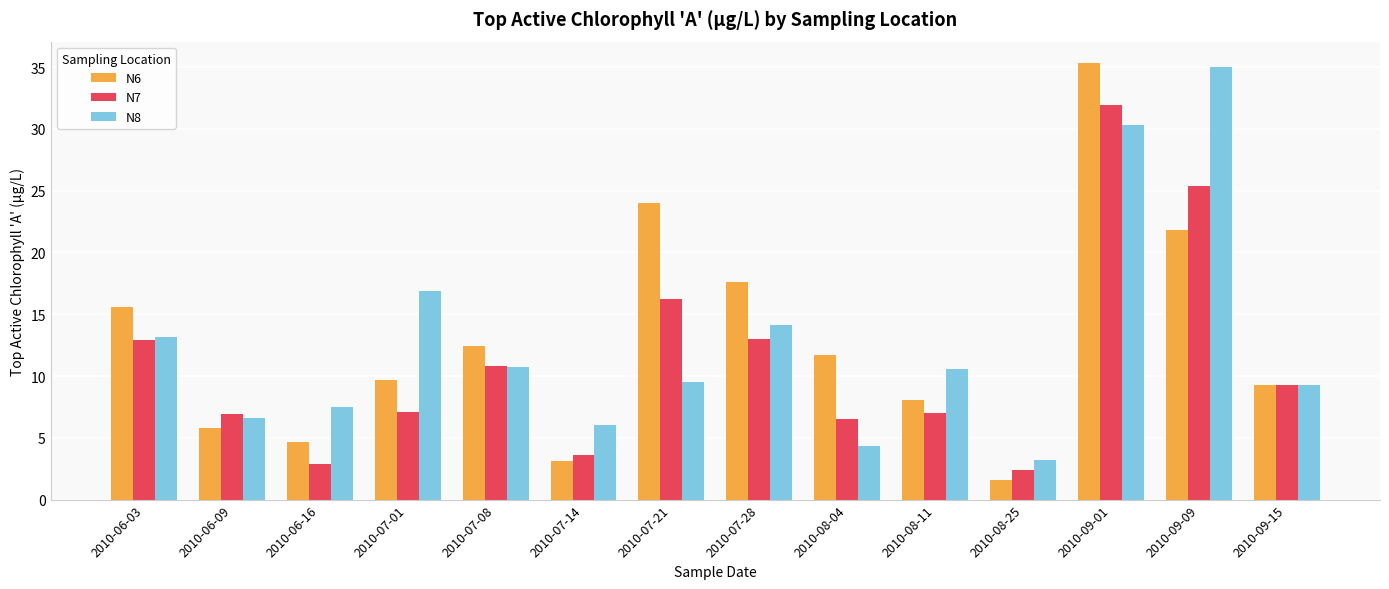

Are the bars horizontal?

No